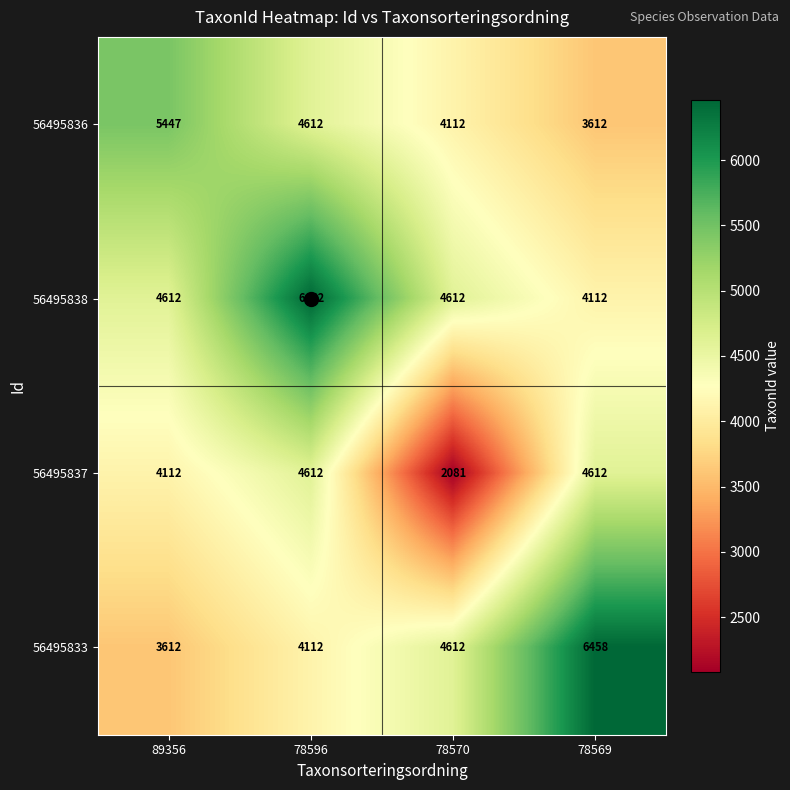

At which label is 56495836 closest to 4529?

78596